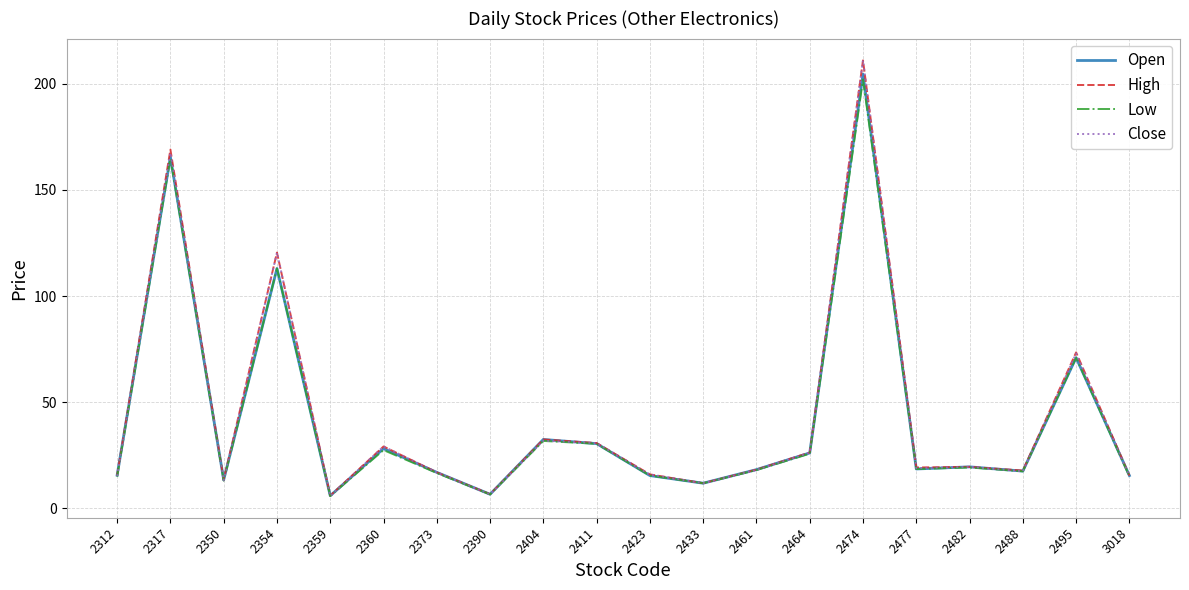

What is the minimum value for Open?

6.0